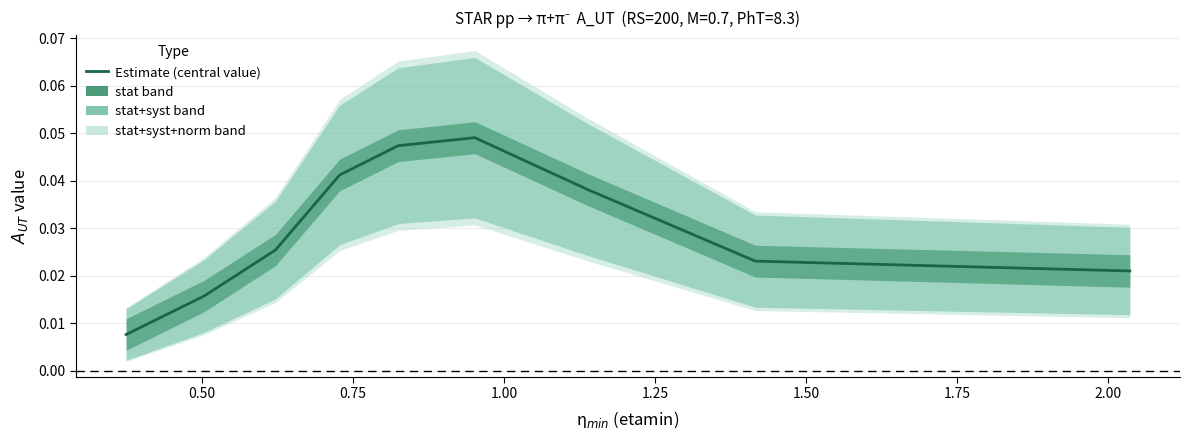

What position from the left is 1.50?

6